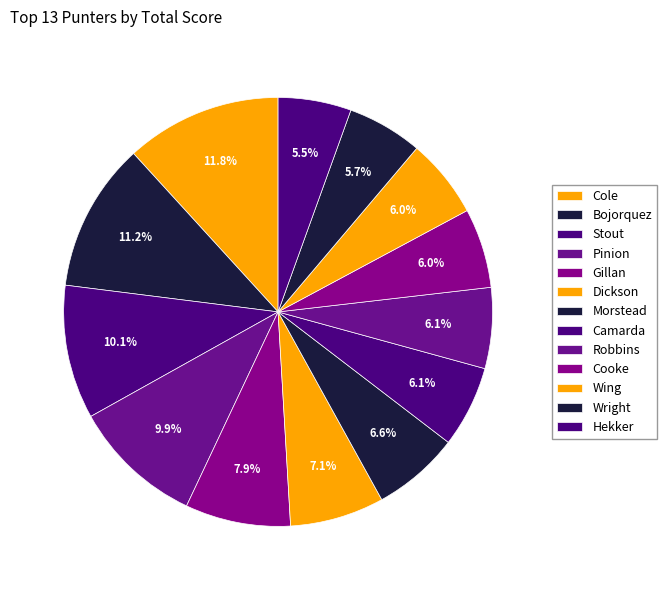

How many slices are in this pie chart?

13